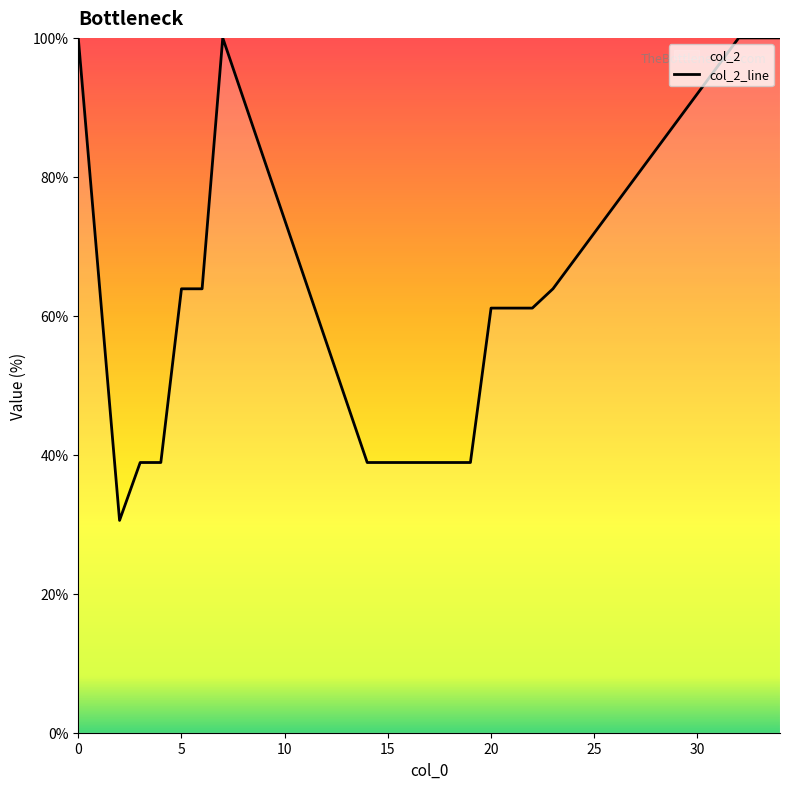

What is the difference between the values at 12 and 5?

8.3